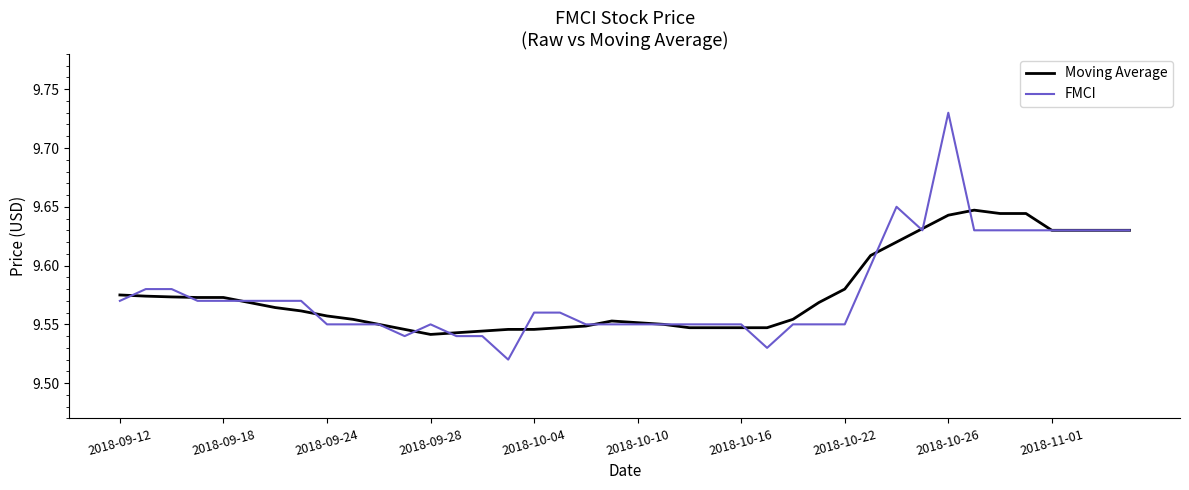

Which series has the widest spread of values?

FMCI